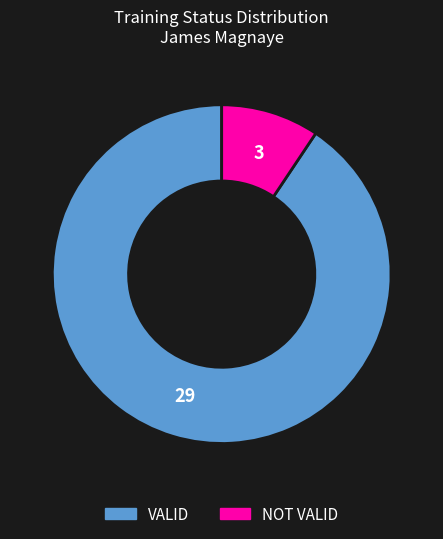

Count the number of slices in the pie.

2